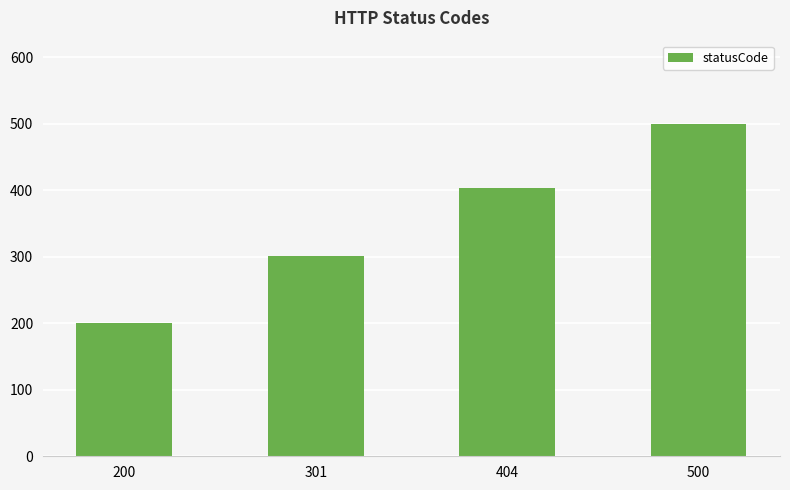

How many values are between 301 and 500?

3